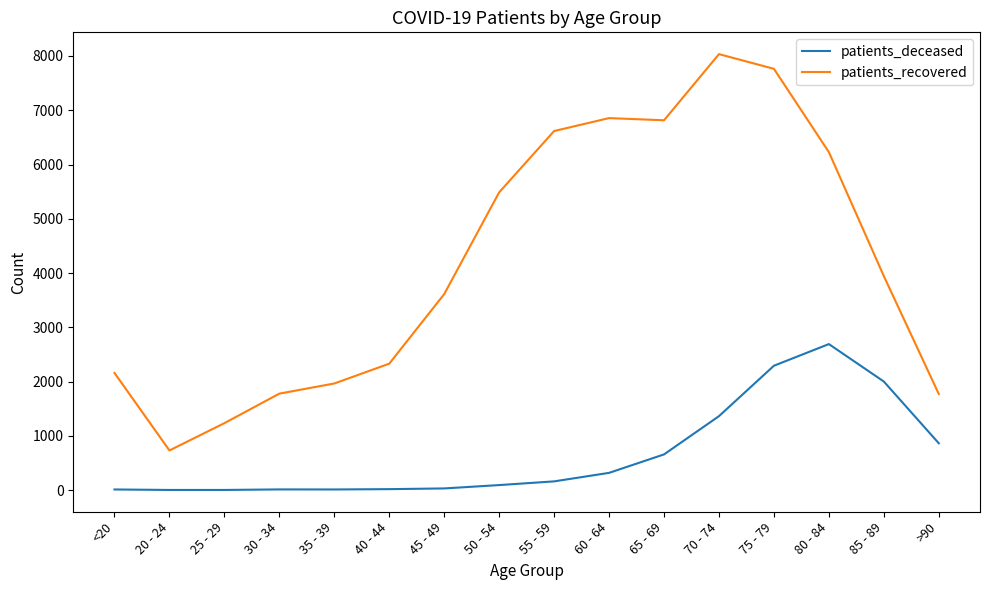

True or false: patients_deceased and patients_recovered intersect in this chart.

False